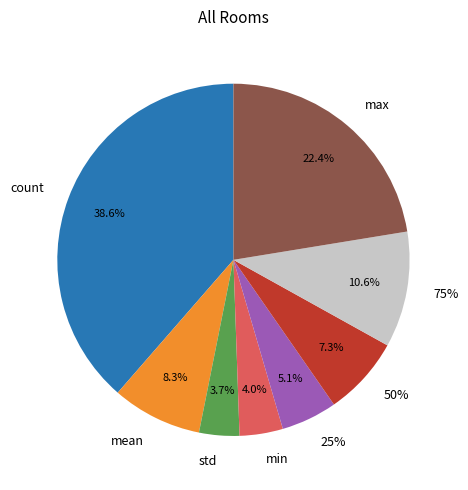

How much of the chart is everything except max?

77.6%